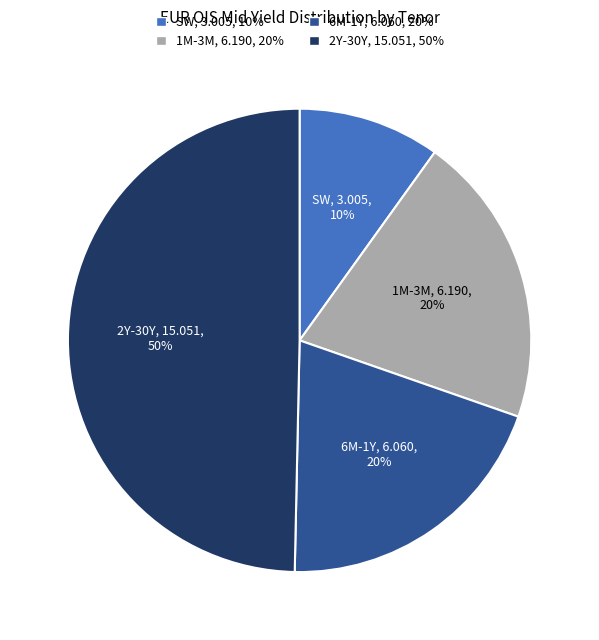

To the nearest percent, what is the average slice percentage?

25%